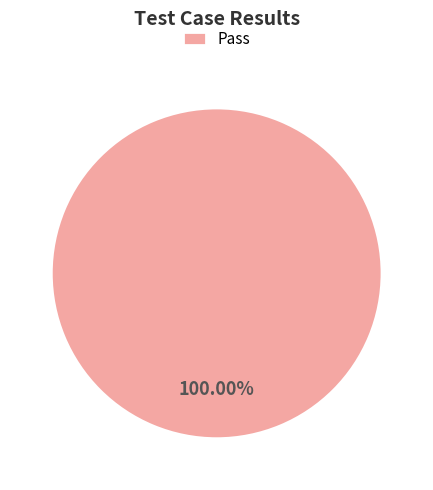

Rank the categories by value from lowest to highest.

Pass